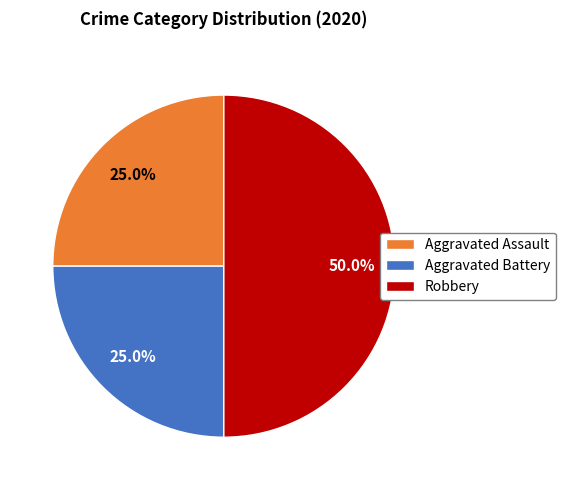

How many slices are in this pie chart?

3